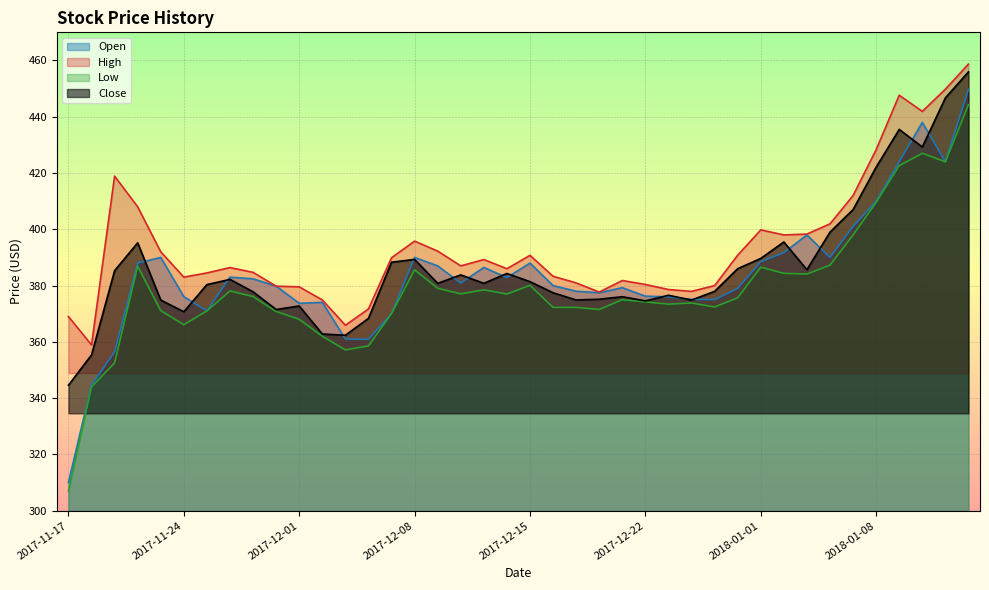

What is the average value of the Open series?

383.7